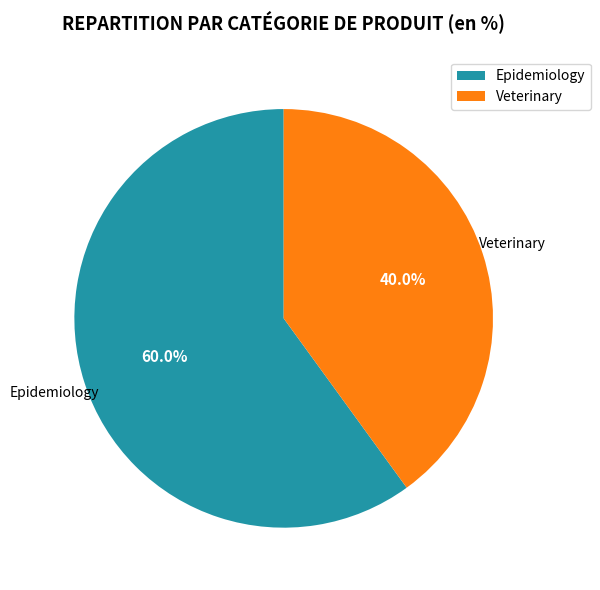

Which slice is the smallest?

Veterinary